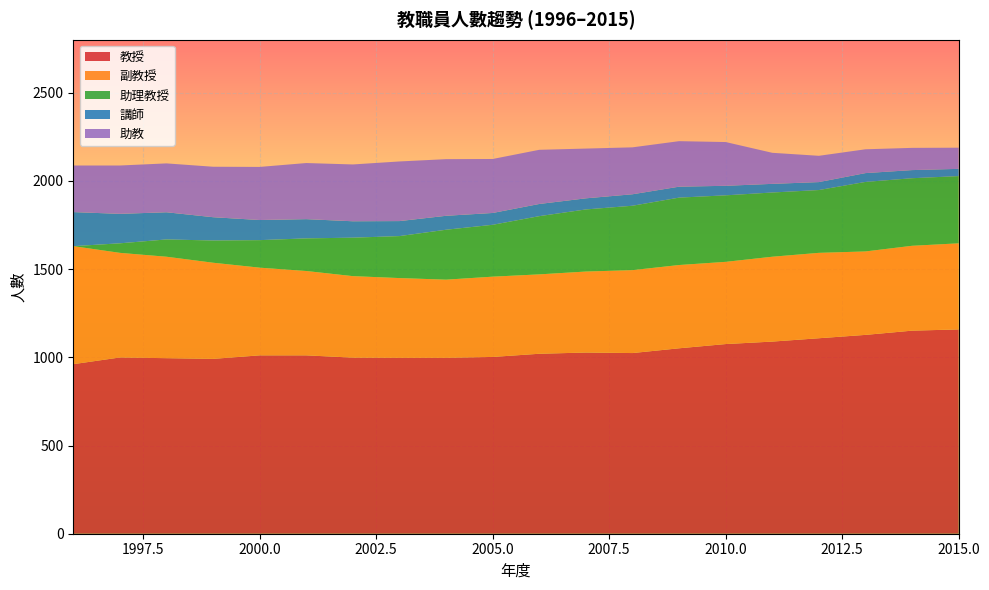

Reading left to right, extract all data points from this chart.

教授: 1996=961	1997=999	1998=995	1999=991	2000=1011	2001=1011	2002=998	2003=997	2004=997	2005=1002	2006=1020	2007=1027	2008=1024	2009=1051	2010=1075	2011=1089	2012=1108	2013=1127	2014=1151	2015=1158
副教授: 1996=669	1997=593	1998=575	1999=545	2000=497	2001=478	2002=462	2003=452	2004=443	2005=455	2006=450	2007=459	2008=470	2009=472	2010=466	2011=481	2012=484	2013=473	2014=481	2015=488
助理教授: 1996=0	1997=54	1998=98	1999=126	2000=156	2001=185	2002=218	2003=238	2004=283	2005=294	2006=330	2007=352	2008=365	2009=382	2010=377	2011=364	2012=356	2013=394	2014=383	2015=381
講師: 1996=193	1997=167	1998=154	1999=132	2000=114	2001=109	2002=93	2003=85	2004=79	2005=67	2006=69	2007=63	2008=65	2009=62	2010=54	2011=49	2012=45	2013=50	2014=46	2015=41
助教: 1996=264	1997=274	1998=277	1999=286	2000=301	2001=318	2002=322	2003=338	2004=321	2005=306	2006=307	2007=282	2008=266	2009=258	2010=248	2011=176	2012=149	2013=135	2014=126	2015=120